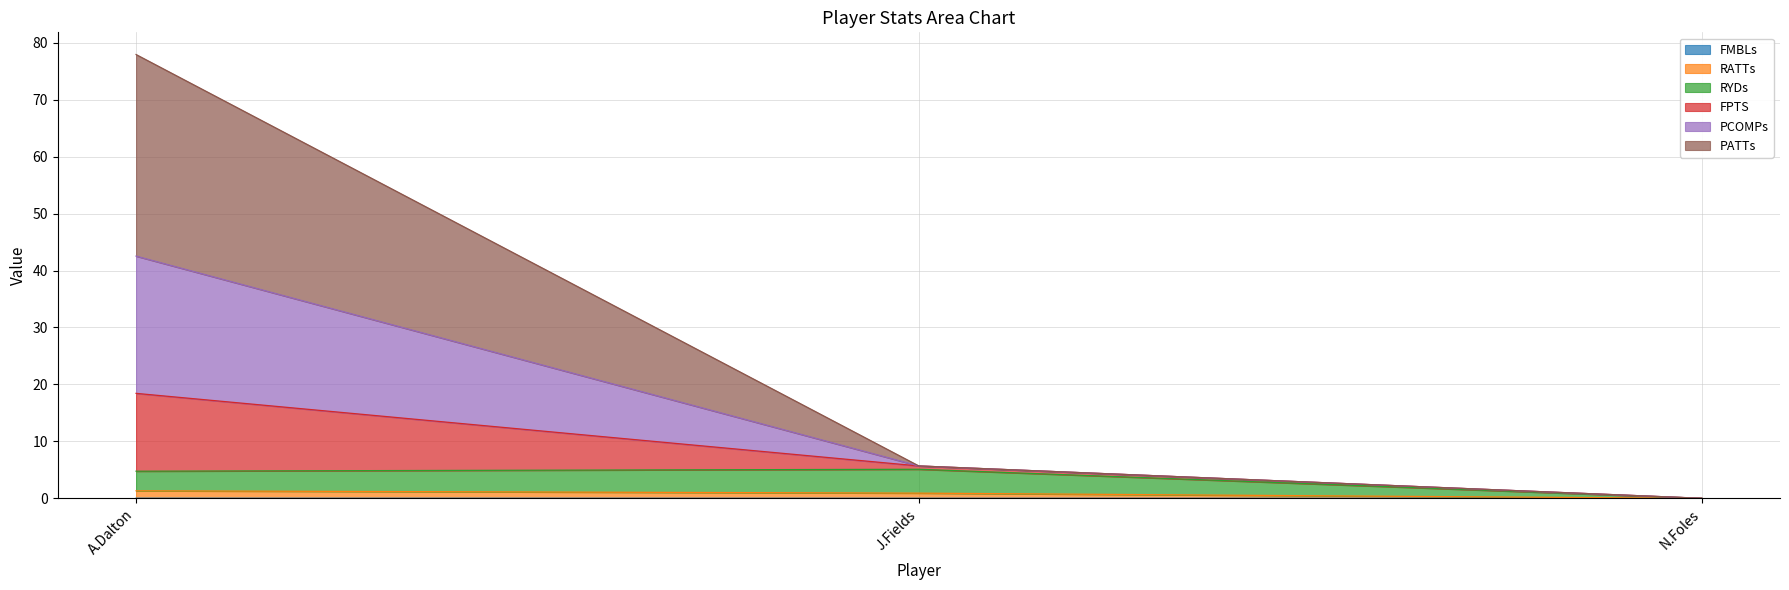

Is it true that RATTs equals 1.8 at A.Dalton?

False